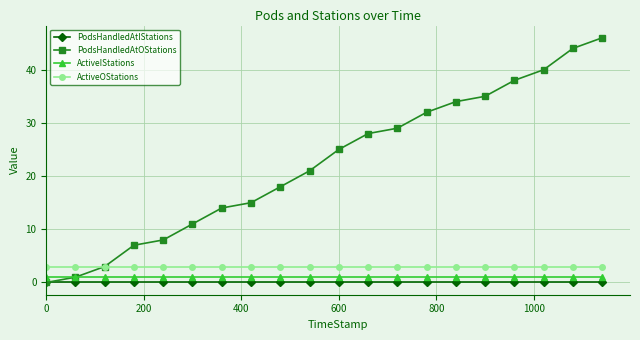

What are all the series names shown in the legend?

PodsHandledAtIStations, PodsHandledAtOStations, ActiveIStations, ActiveOStations